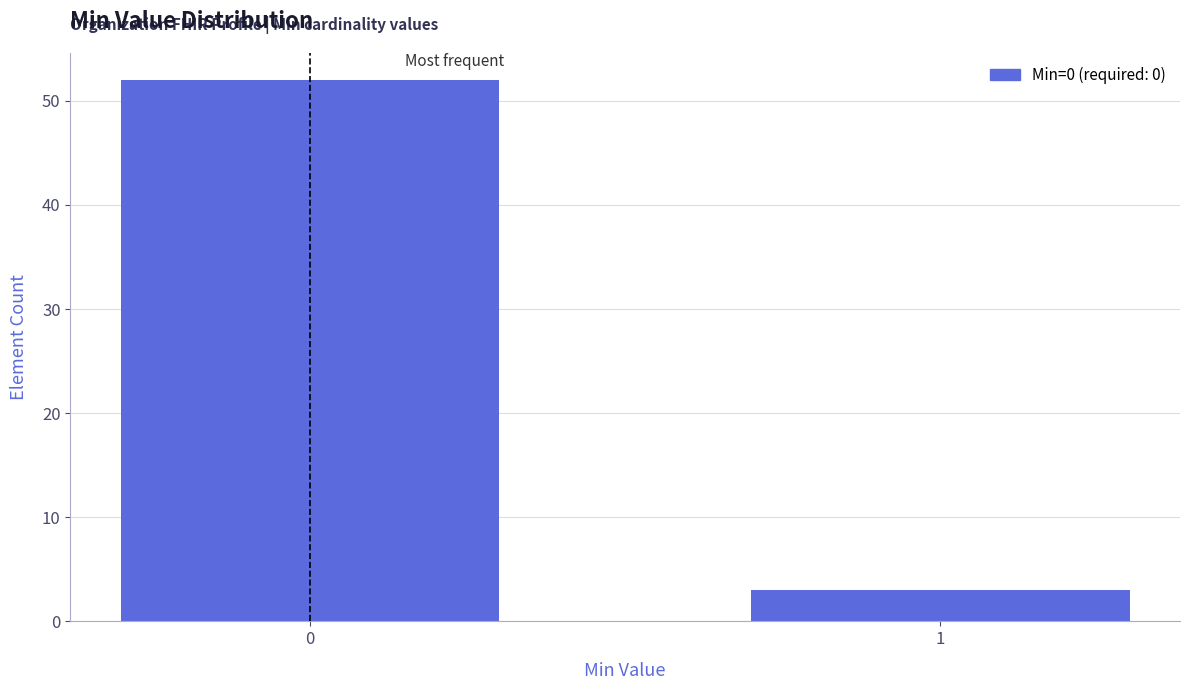

Reading left to right, extract all data points from this chart.

0=52	1=3